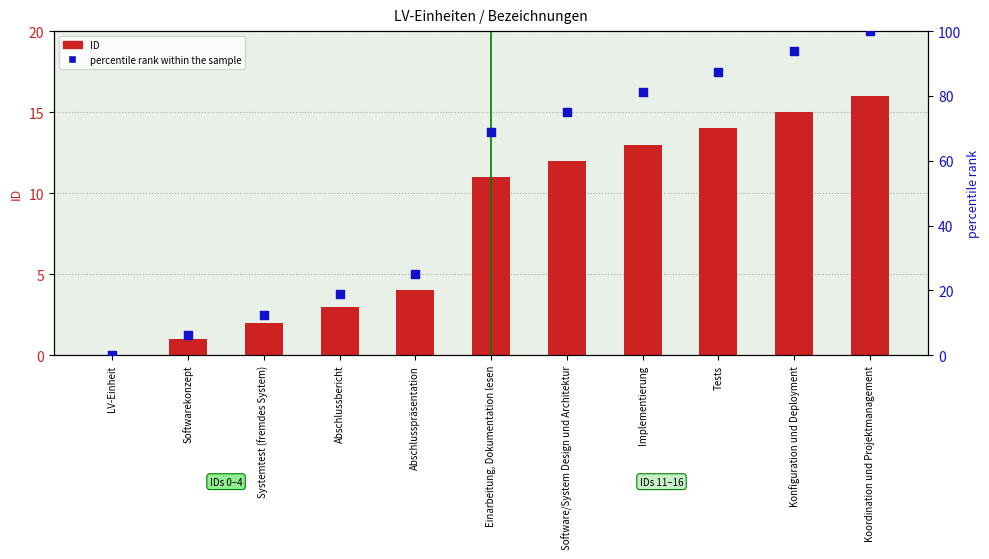

Which series reaches the minimum Y coordinate?

ID